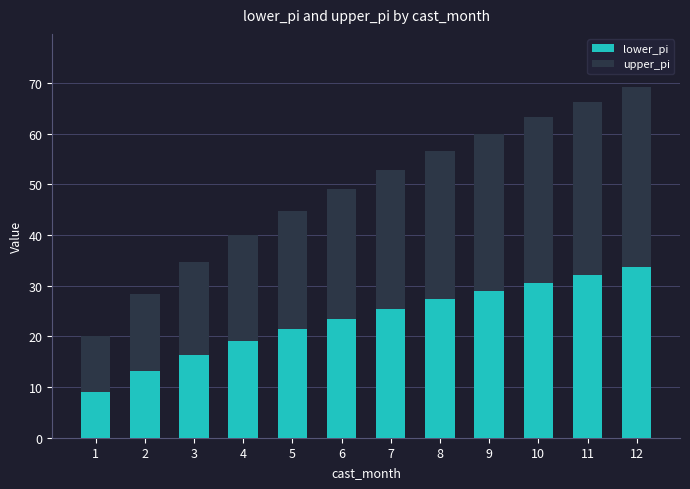

Is it true that lower_pi equals 49.6 at 10?

False